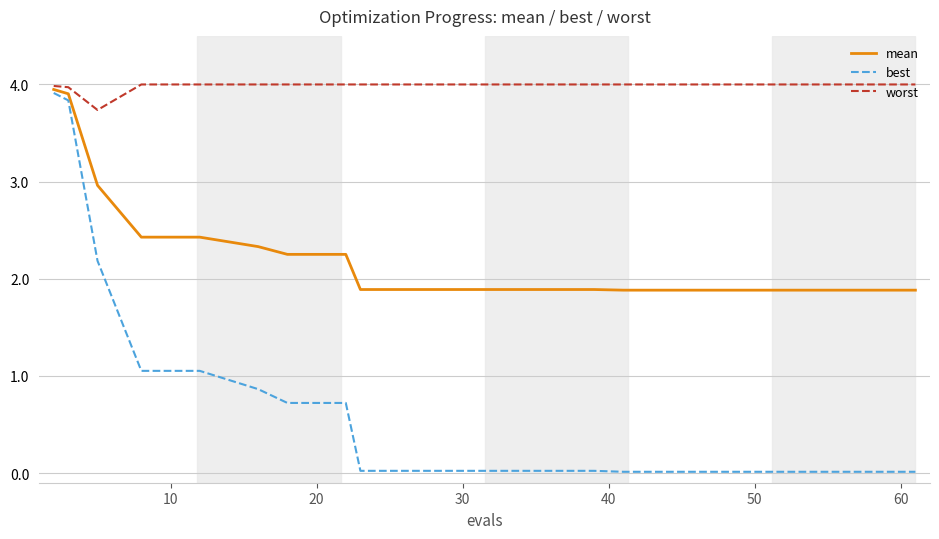

What are all the series names shown in the legend?

mean, best, worst